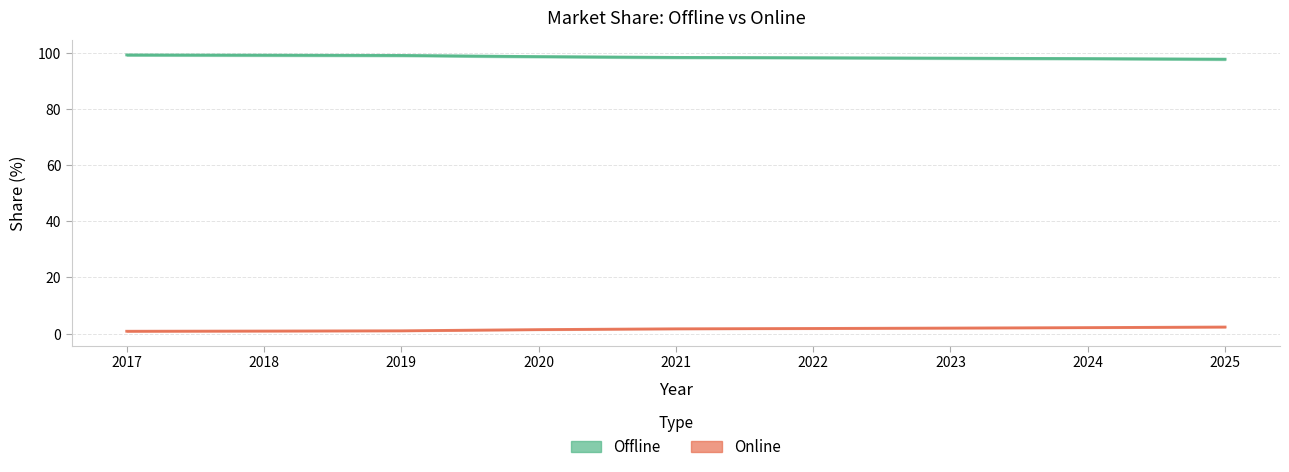

What is the sum of the Offline values at 2018 and 2023?

197.1